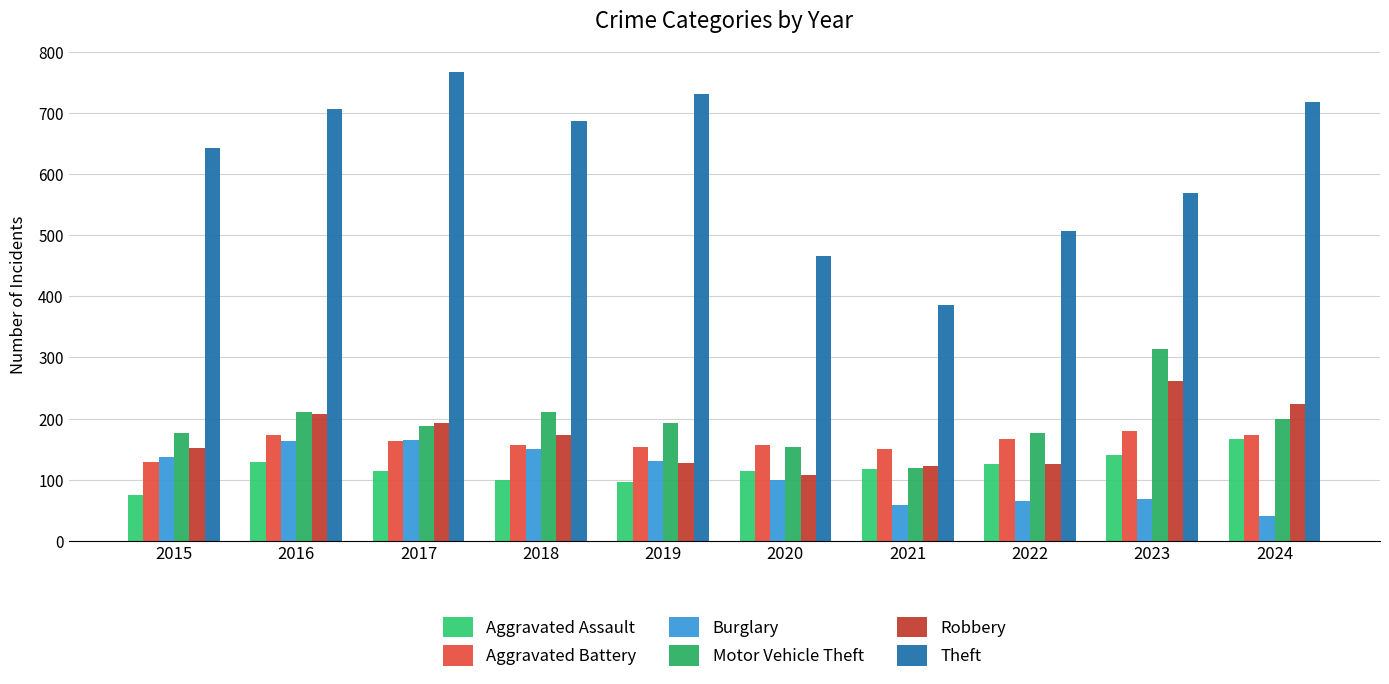

Is it true that Aggravated Battery equals 157 at 2018?

True